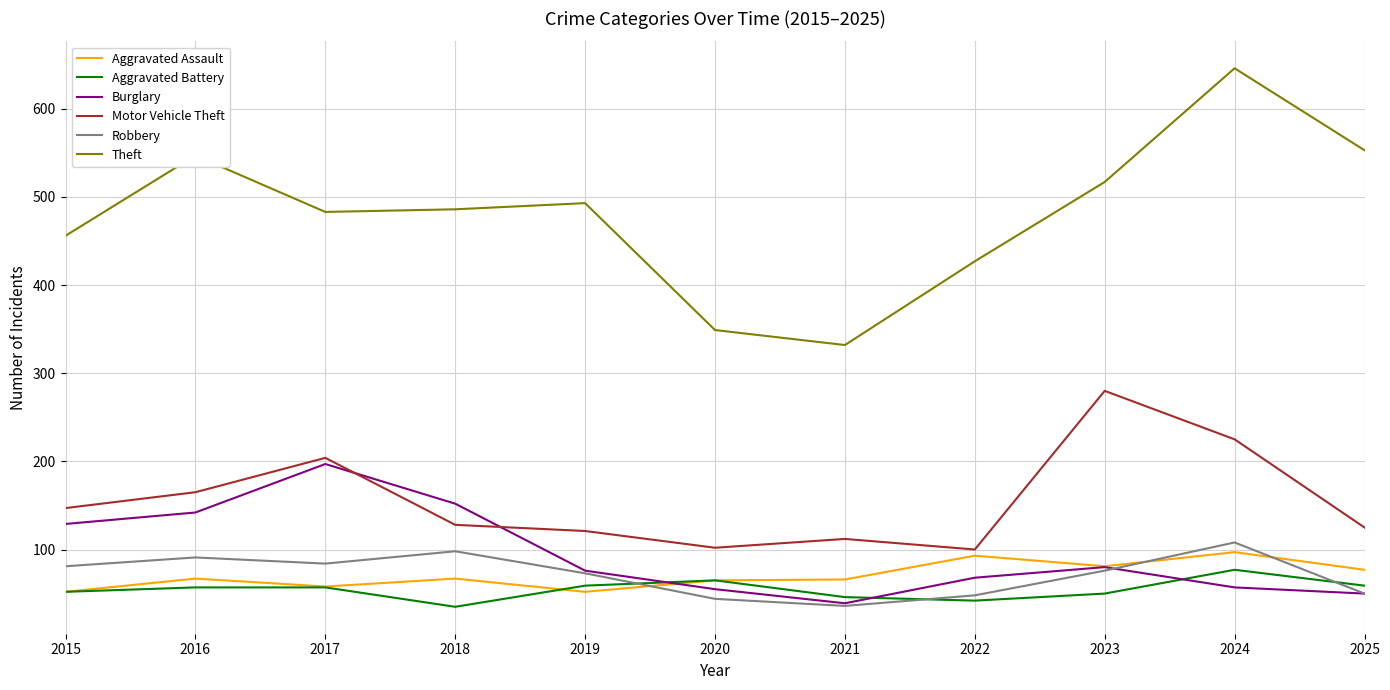

How many lines are shown in the chart?

6